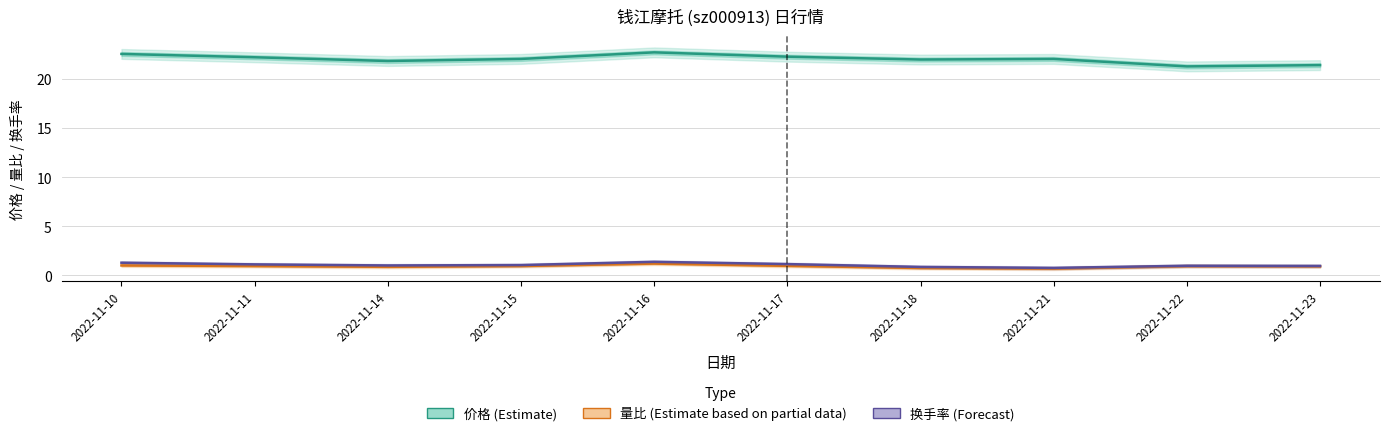

Which series changed the most between 2022-11-14 and 2022-11-15?

价格 (Estimate)